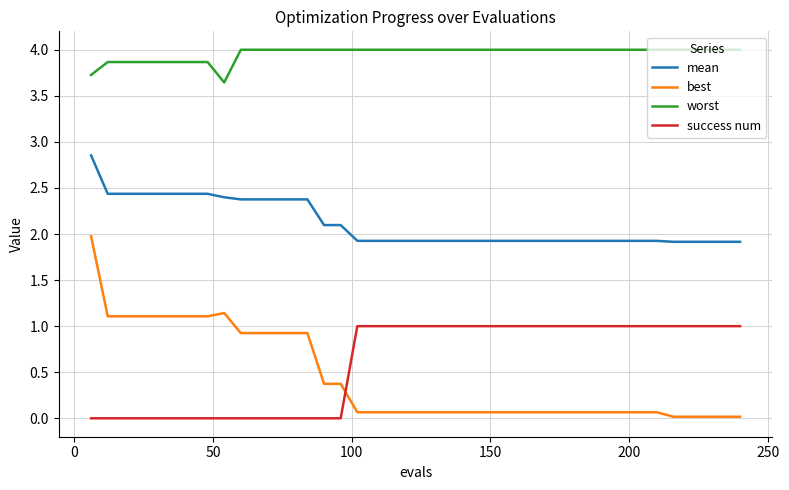

After their last crossing, which series has the higher values: best or success num?

success num